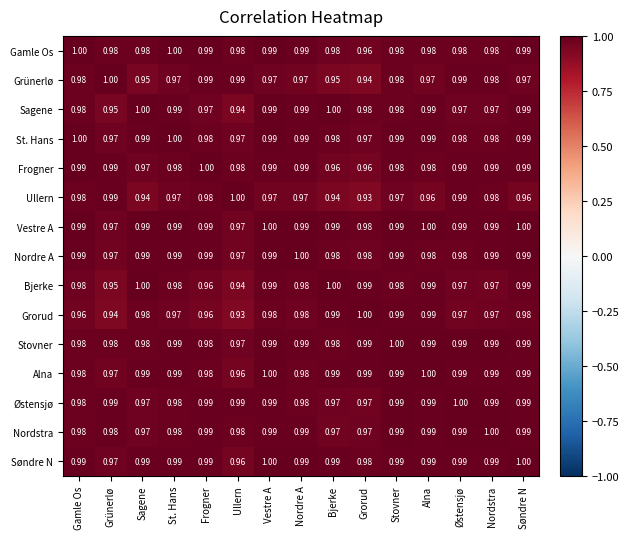

What is the difference between the highest and lowest values at Grünerlø?

0.1